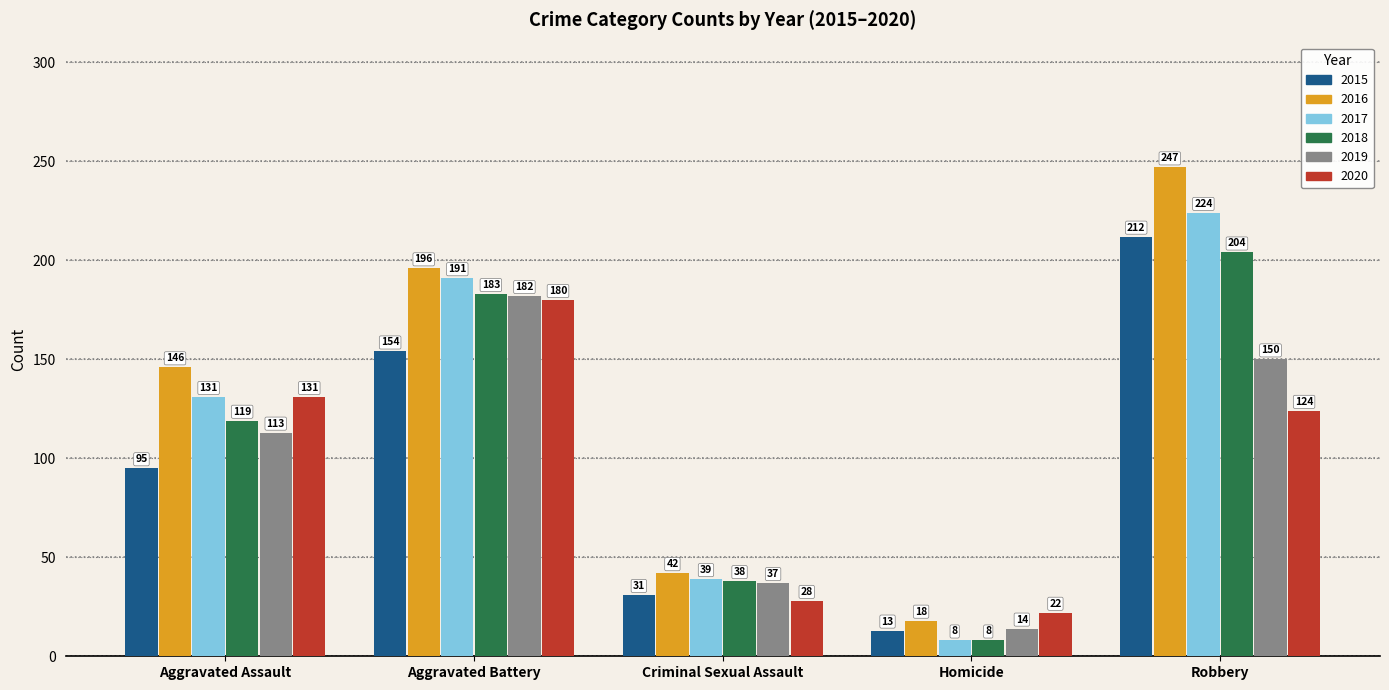

Which series has the largest total across all categories?

2016